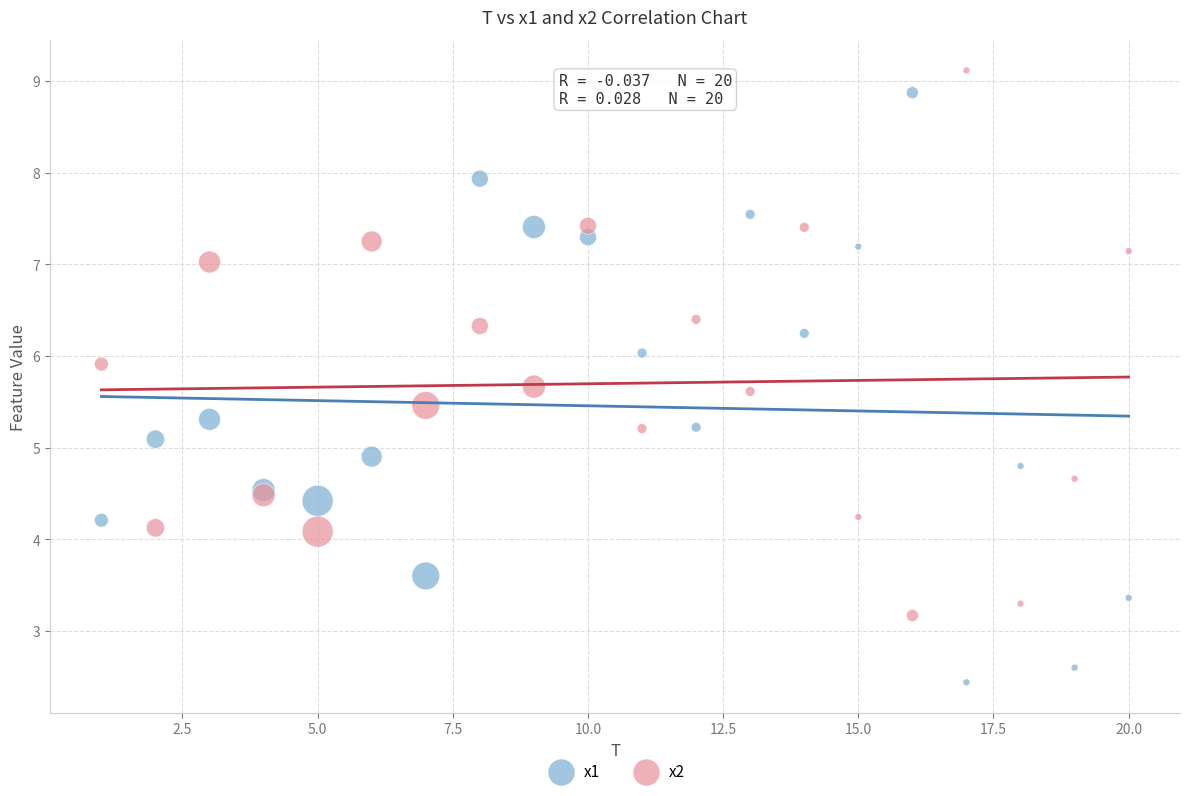

What is the X range (max minus min) for the scatter plot?

19.0